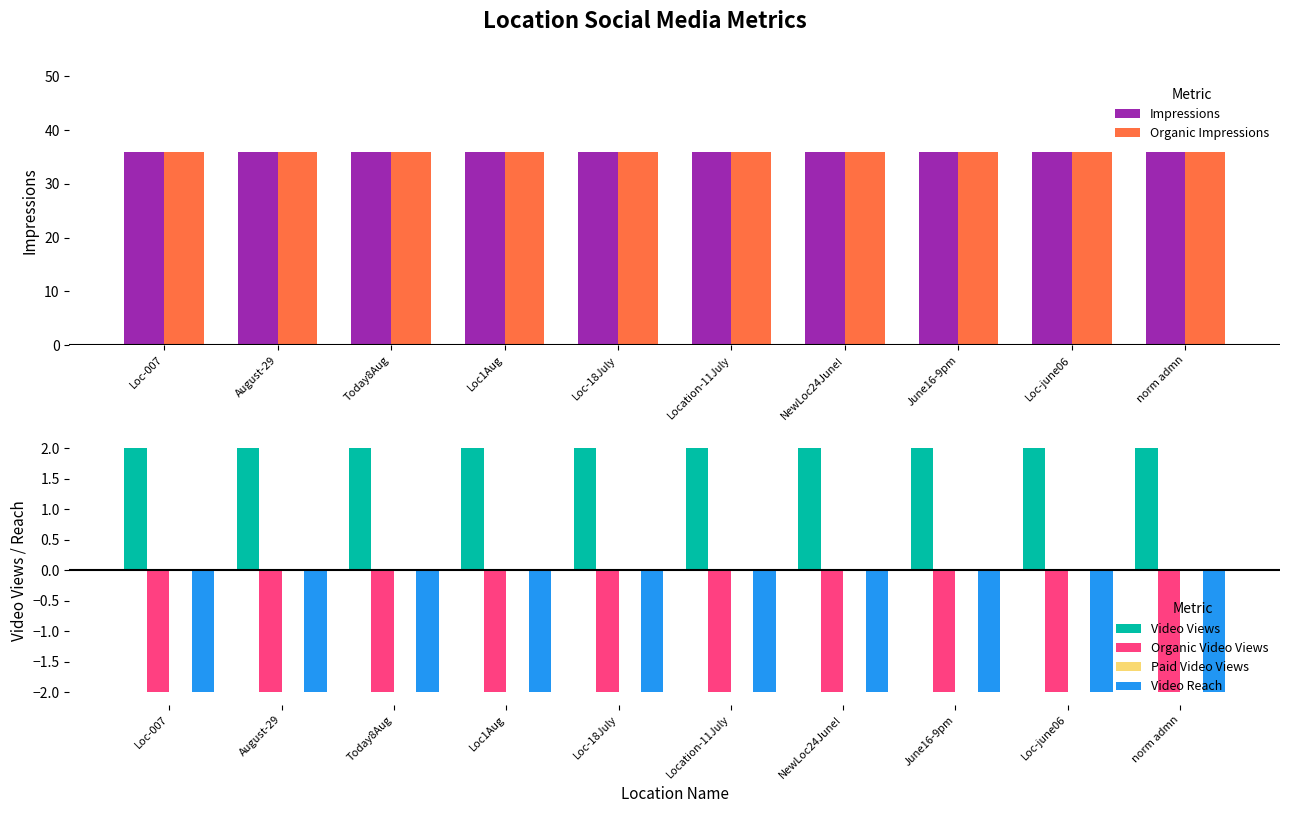

How many bars are there in each group?

6